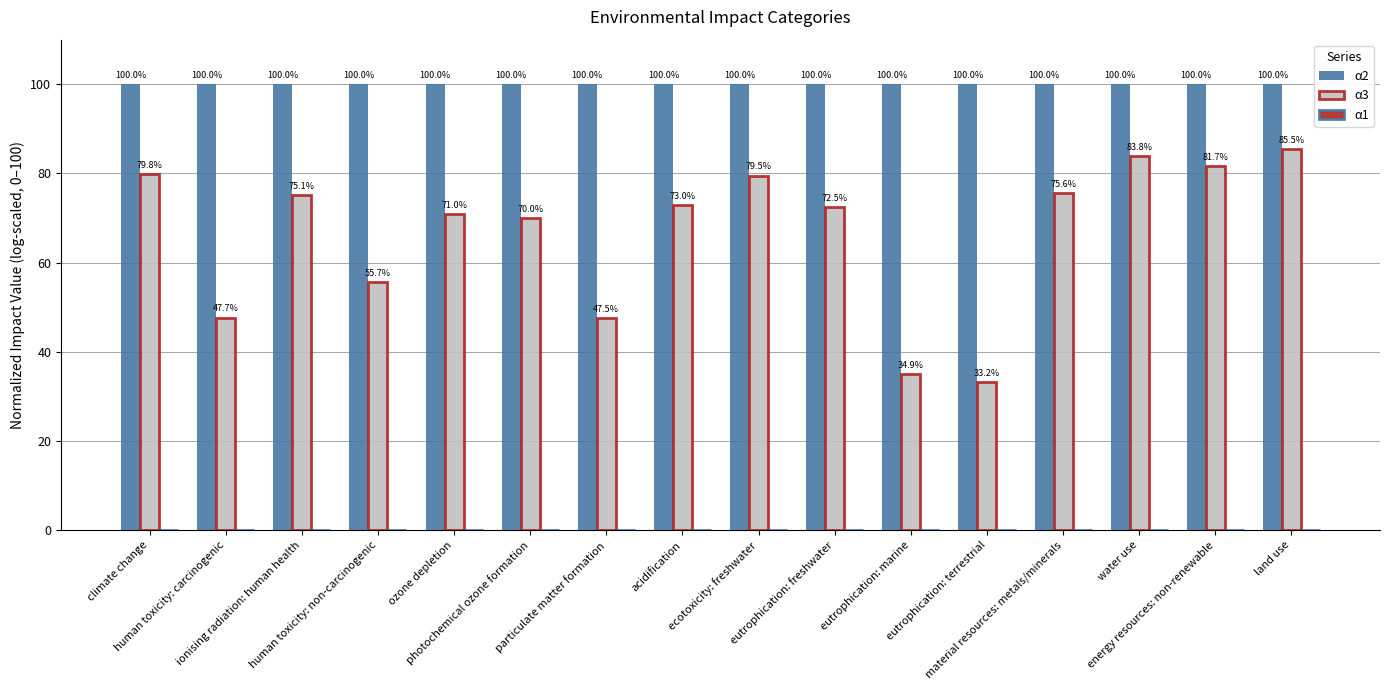

What is the highest value of the α2 series?

100.0